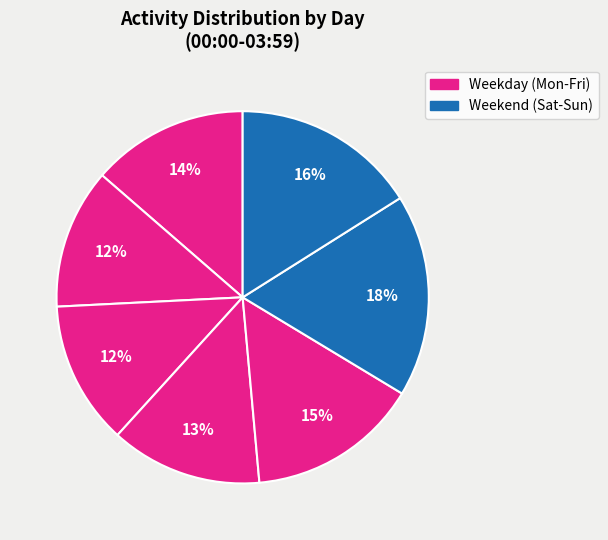

How many slices are in this pie chart?

7